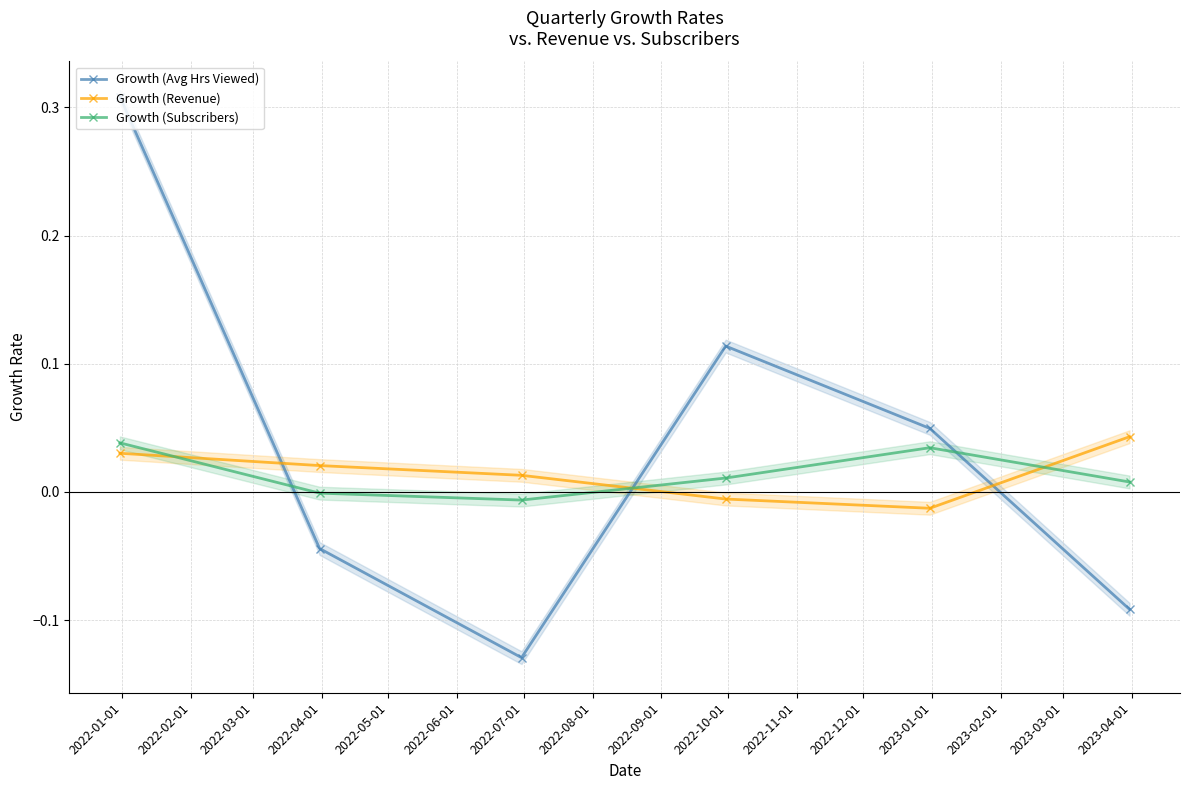

How many lines are shown in the chart?

3